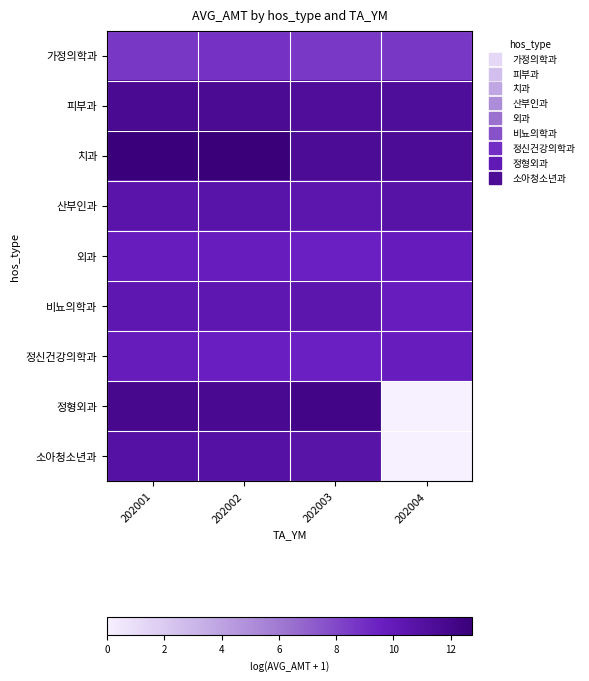

Reading left to right, extract all data points from this chart.

가정의학과: 202001=8.6	202002=8.8	202003=8.6	202004=8.6
피부과: 202001=11.6	202002=11.6	202003=11.3	202004=11.3
치과: 202001=12.7	202002=12.8	202003=11.5	202004=11.5
산부인과: 202001=10.6	202002=10.7	202003=10.4	202004=10.8
외과: 202001=9.8	202002=9.7	202003=9.6	202004=9.8
비뇨의학과: 202001=10.4	202002=10.3	202003=10.5	202004=9.7
정신건강의학과: 202001=9.9	202002=9.6	202003=9.5	202004=9.7
정형외과: 202001=11.9	202002=11.7	202003=12.1	202004=0.0
소아청소년과: 202001=10.9	202002=10.9	202003=10.8	202004=0.0